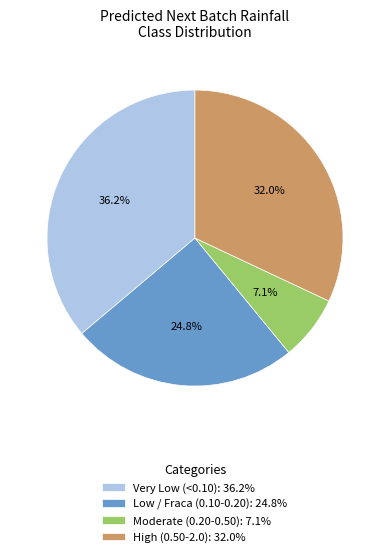

Approximately how many times larger is the value at High (0.50-2.0): 32.0% compared to Low / Fraca (0.10-0.20): 24.8%?

1.3